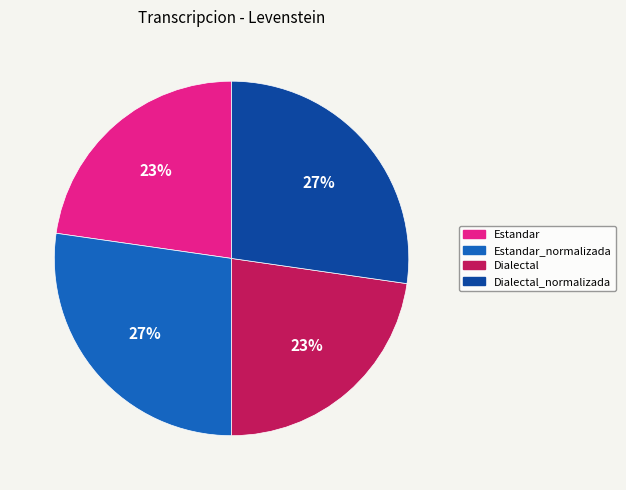

Is it true that Estandar_normalizada is 27% of the pie?

True